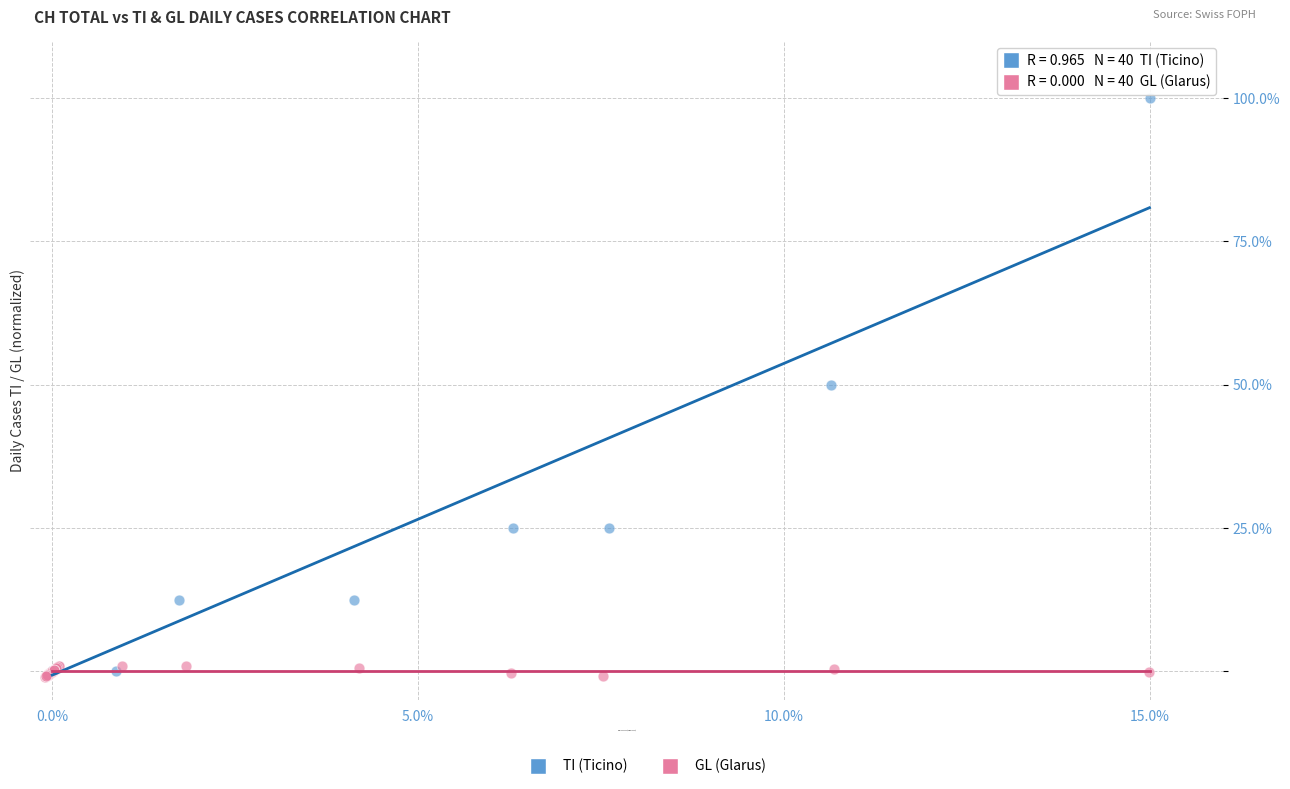

Which series reaches the maximum Y coordinate?

TI (Ticino)